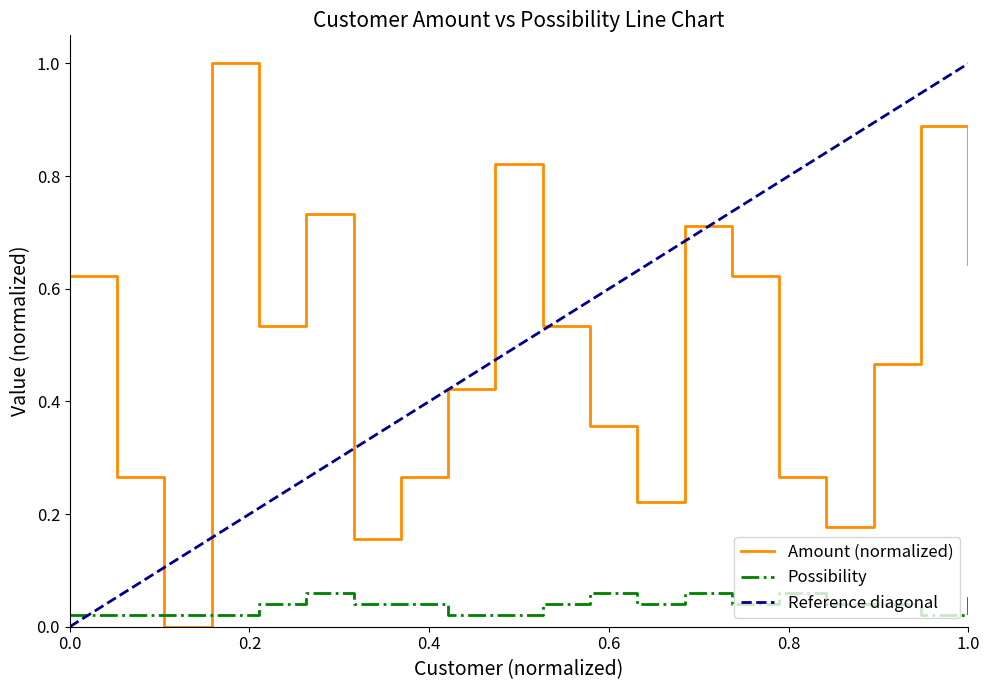

What is the highest value of the Amount (normalized) series?

1.0